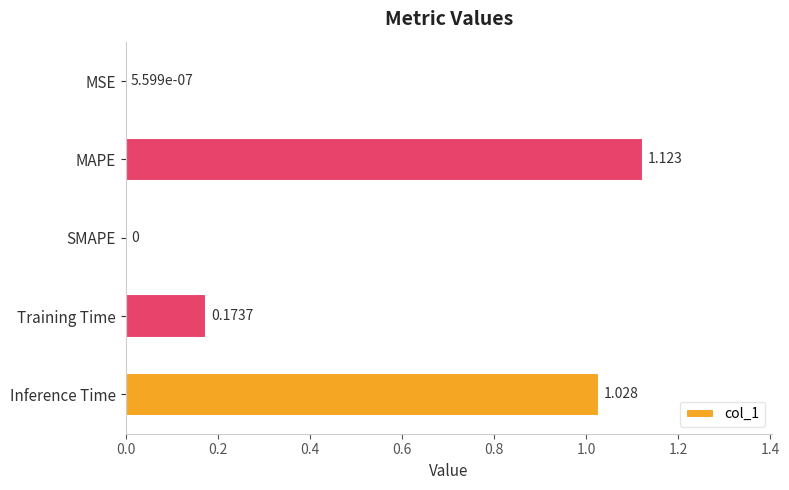

At which category does the chart reach its peak across all series?

MAPE